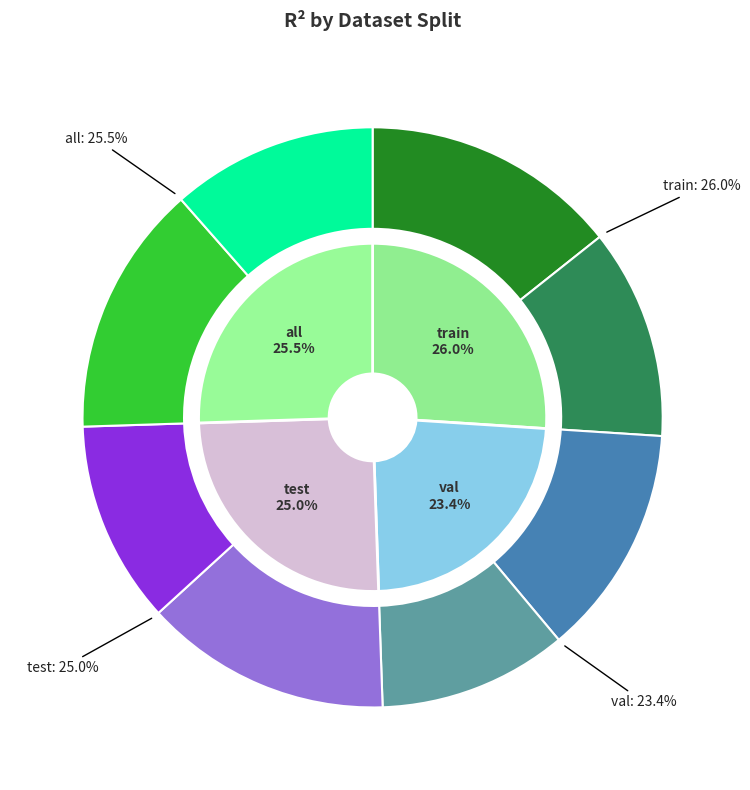

Combined, what portion of the pie is test and val?

48.5%